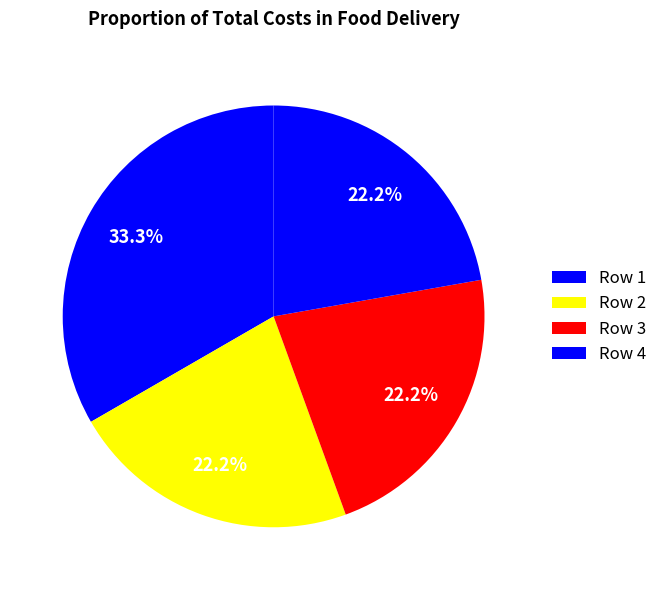

How many slices are in this pie chart?

4